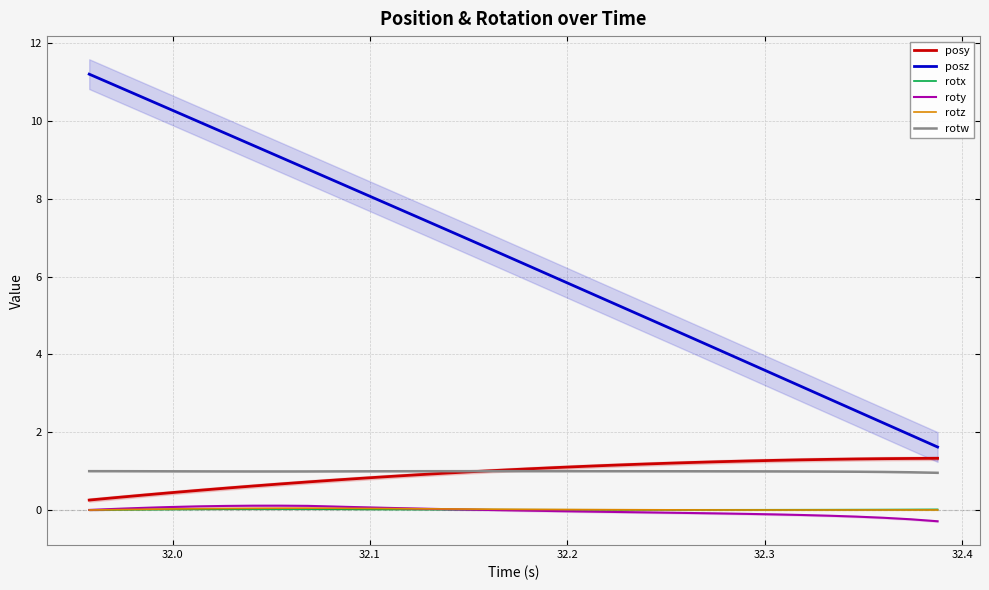

At how many categories does at least one series exceed 7?

14